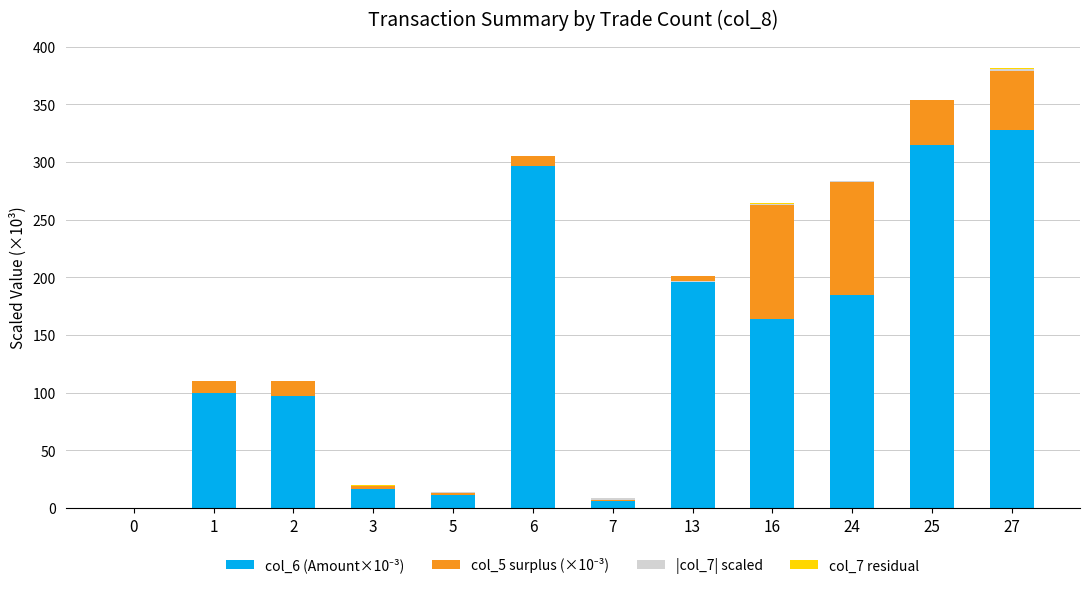

Reading left to right, extract all data points from this chart.

col_6 (Amount×10⁻³): 0=0.0	1=100.1	2=96.8	3=16.4	5=11.6	6=296.7	7=6.0	13=200.9	16=163.8	24=184.4	25=314.6	27=327.7
col_5 surplus (×10⁻³): 0=0.0	1=9.9	2=13.2	3=2.6	5=1.4	6=8.3	7=1.0	13=-4.9	16=99.2	24=98.6	25=39.4	27=51.3
|col_7| scaled: 0=0.0	1=0.0	2=0.3	3=0.4	5=0.9	6=0.3	7=1.6	13=0.4	16=0.9	24=0.1	25=0.0	27=1.9
col_7 residual: 0=0.0	1=0.0	2=0.1	3=0.1	5=0.3	6=0.1	7=0.5	13=0.1	16=0.3	24=0.0	25=0.0	27=0.6